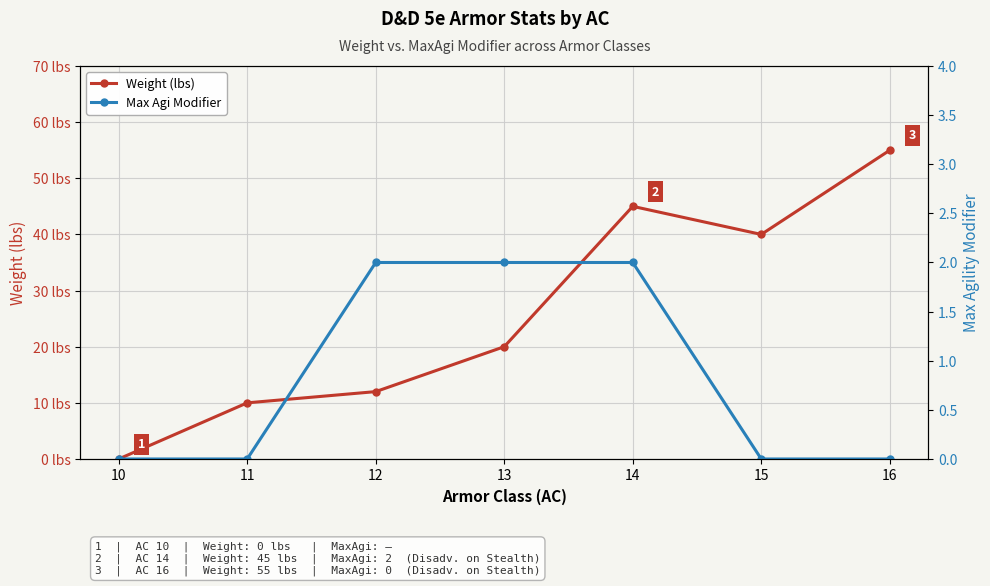

Is the value of Max Agi Modifier at 13 greater than the value of Weight (lbs) at 13?

No